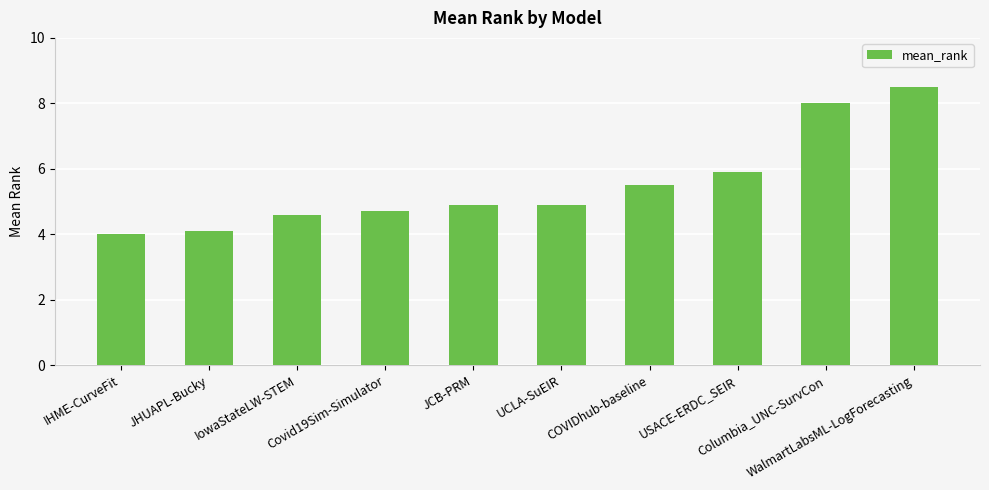

What is the maximum value shown in the chart?

8.5